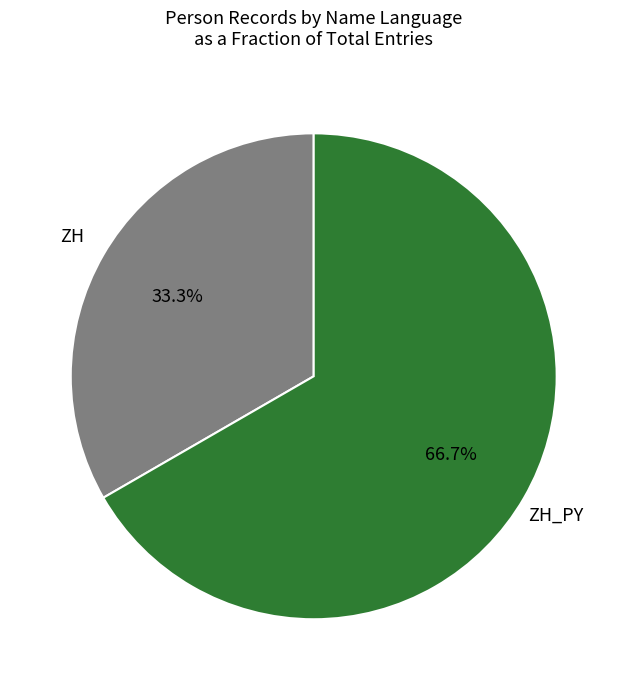

Is there any slice that represents more than half of the pie?

Yes